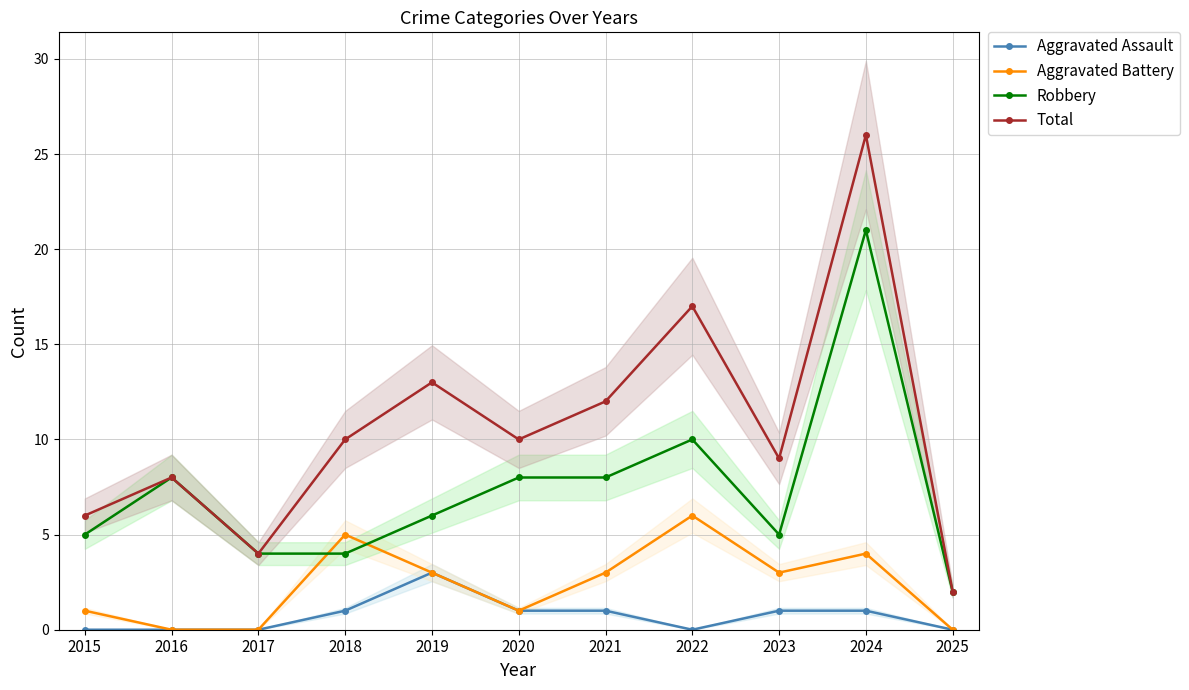

What is the highest value of the Aggravated Assault series?

3